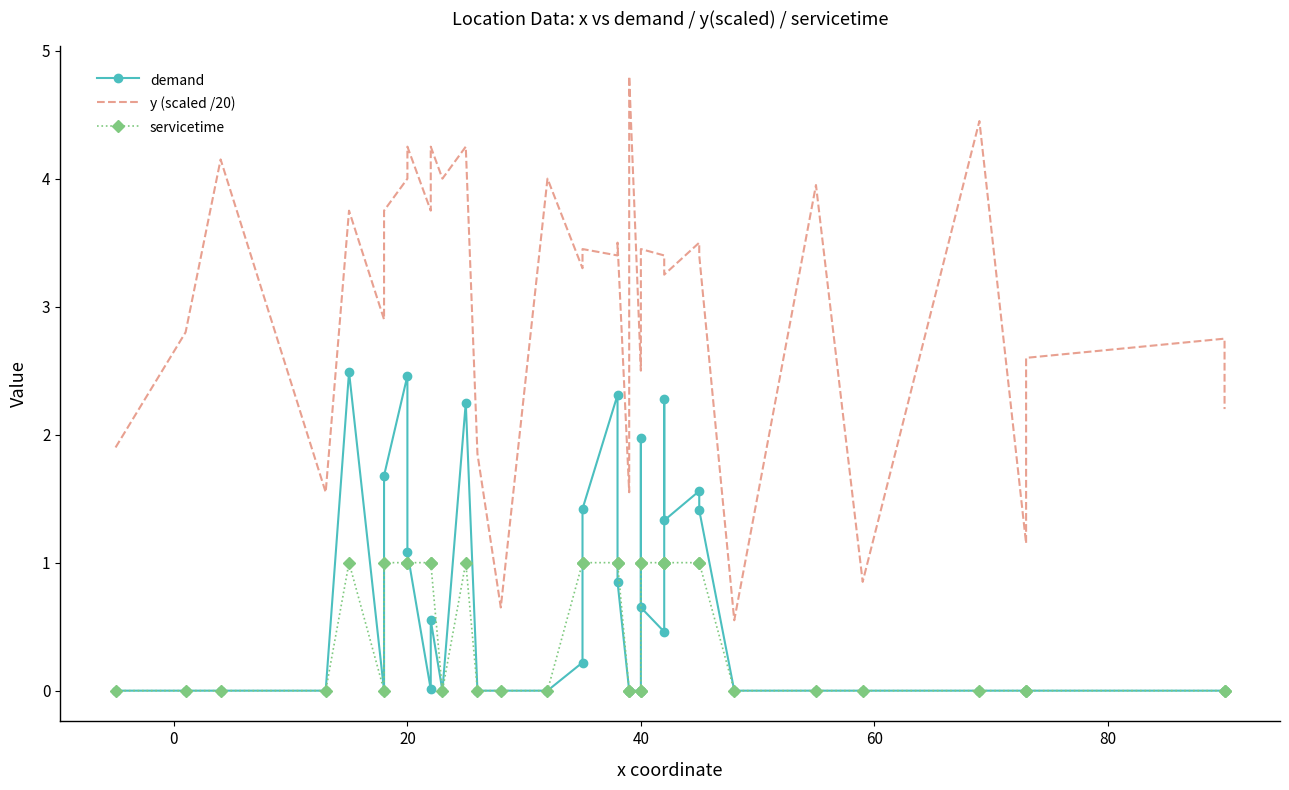

How many values in demand are above zero?

18